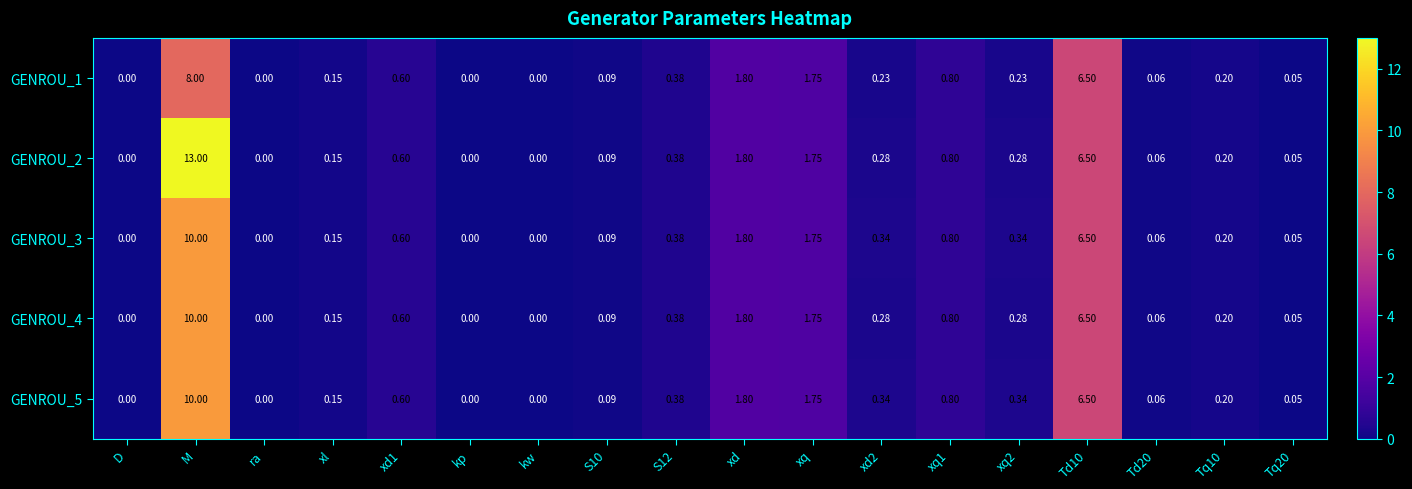

Which series has the largest range (max minus min)?

GENROU_2